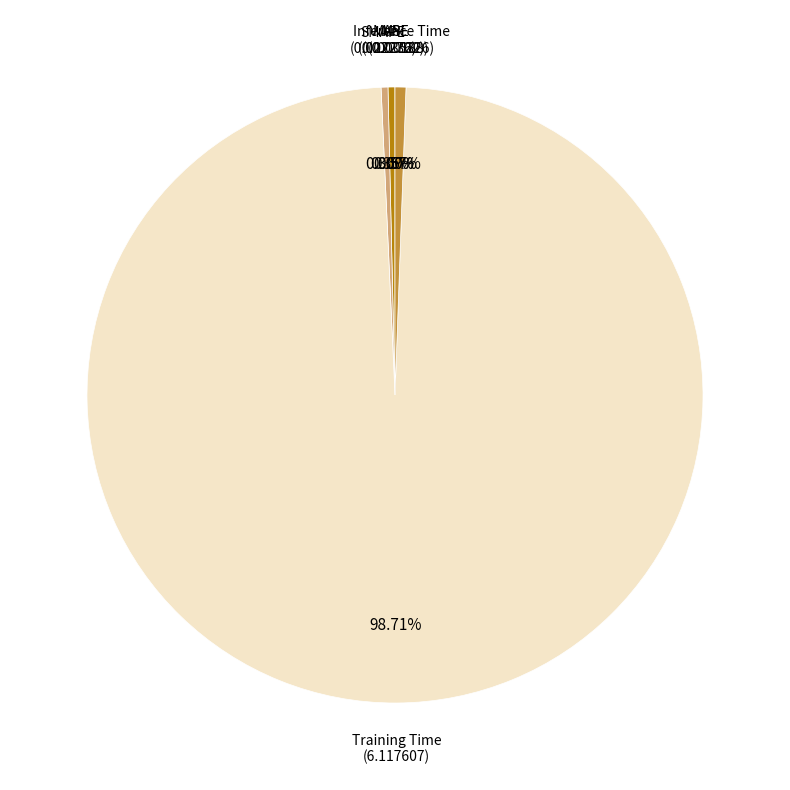

To the nearest percent, what is the average slice percentage?

20%